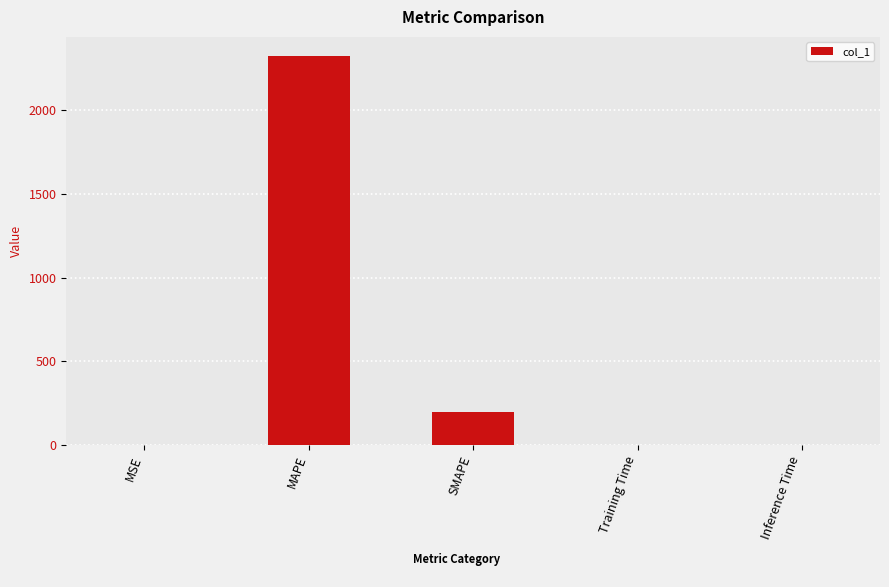

What is the sum of all values?

2523.6